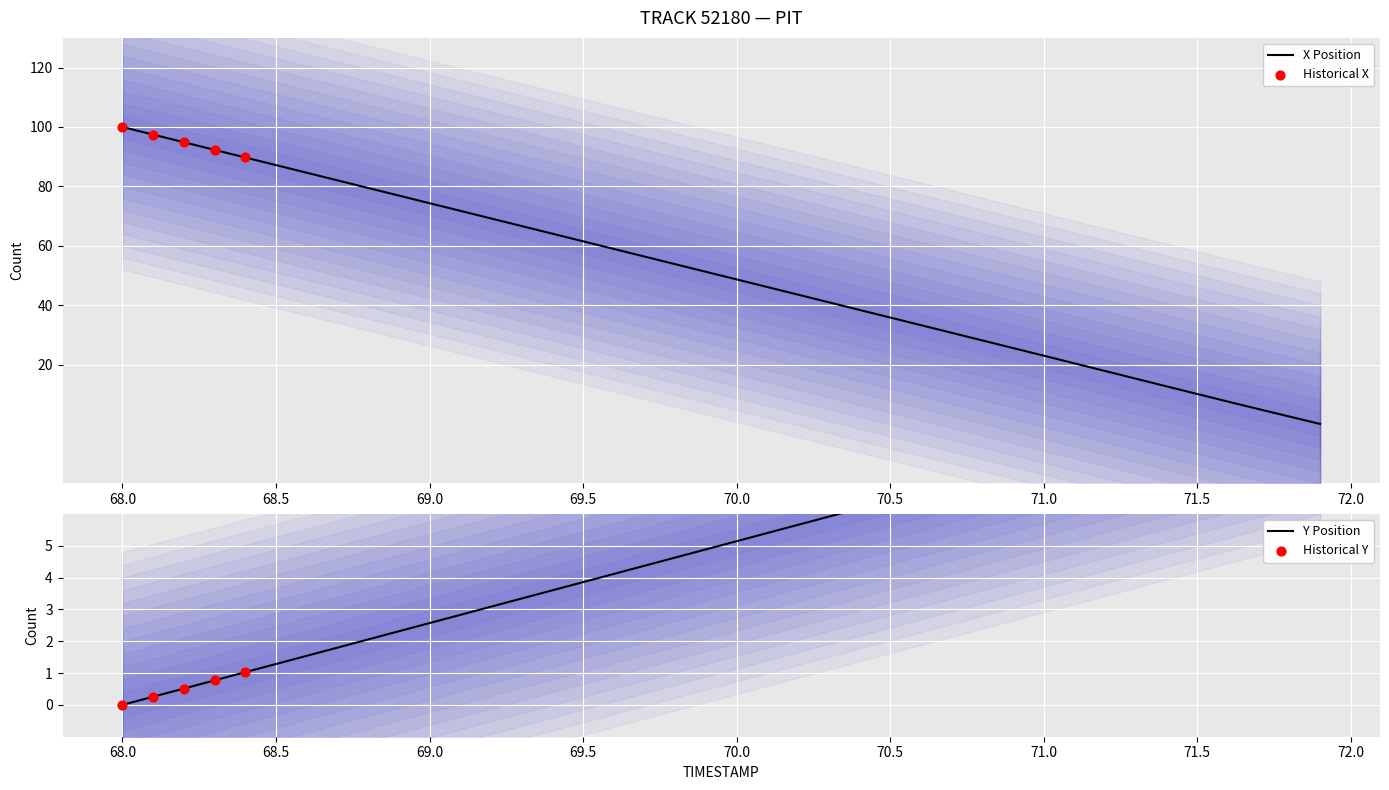

What is the total value across all series at 70.7?

37.6